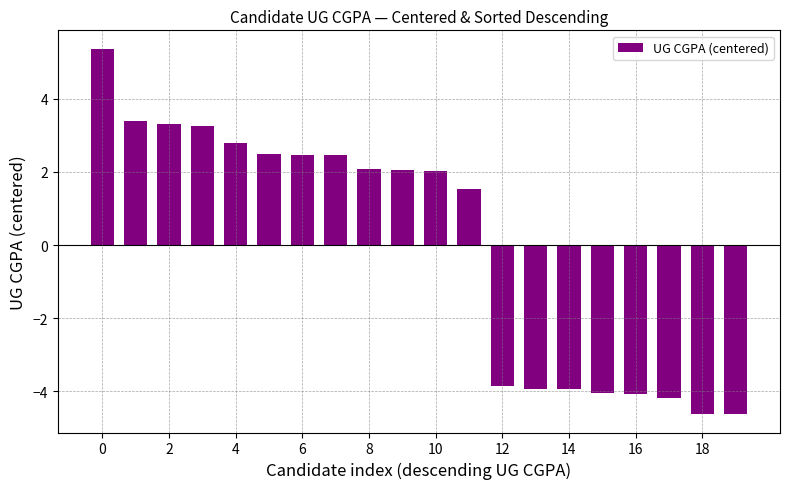

What is the smallest value displayed?

-4.6